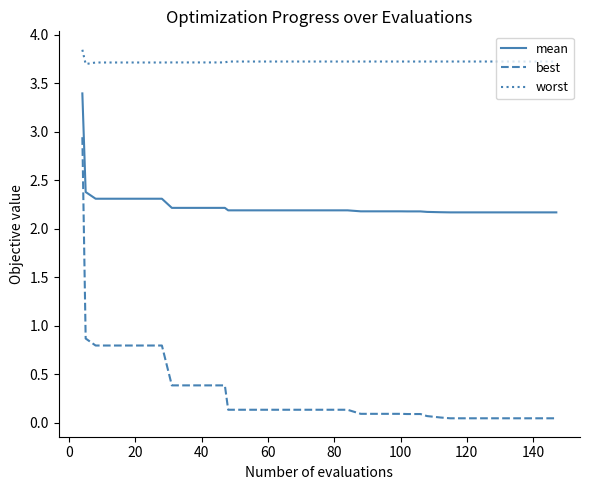

Rank the series by their average value, from highest to lowest.

worst, mean, best